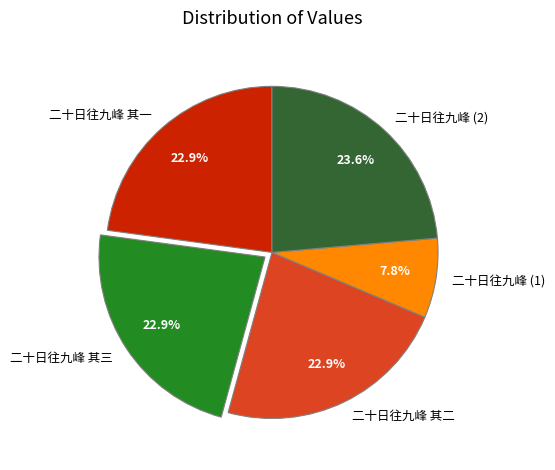

Approximately how many times larger is the value at 二十日往九峰 其二 compared to 二十日往九峰 (1)?

2.9